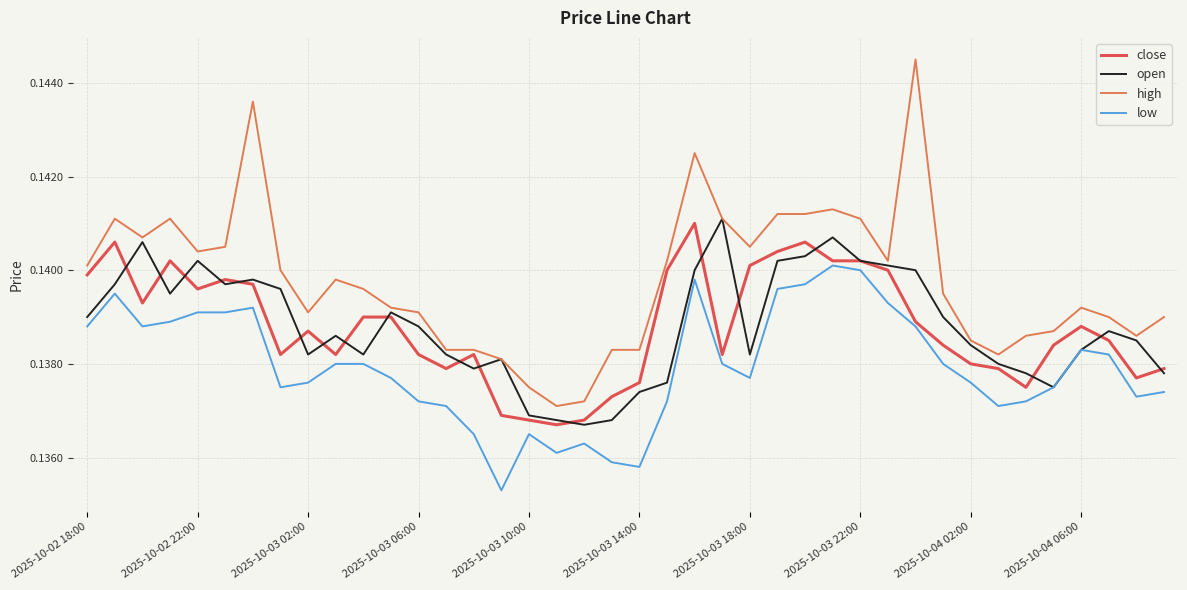

Which series has the largest total across all categories?

high